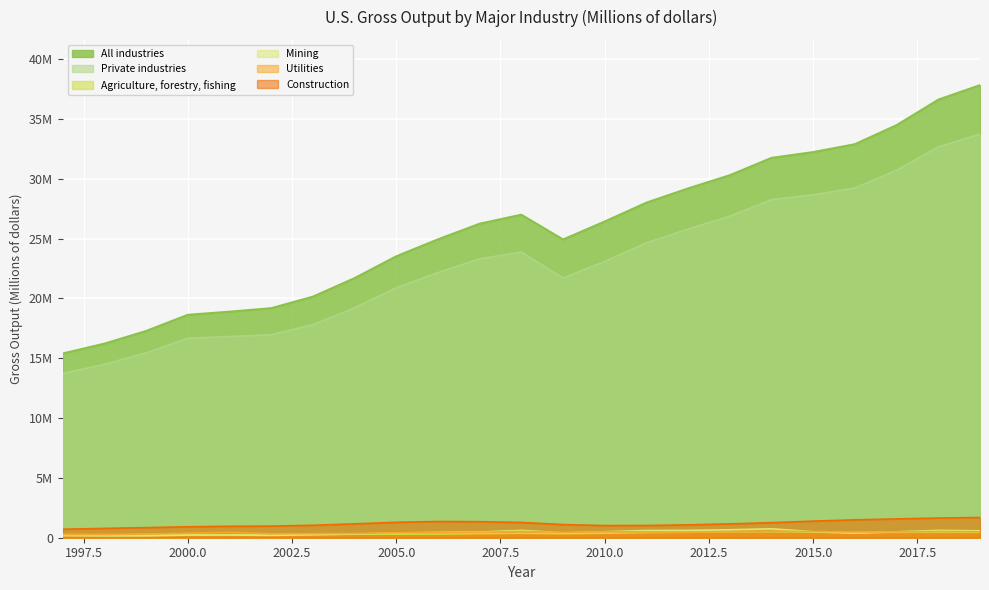

At which label does All industries first exceed 26238500?

2008